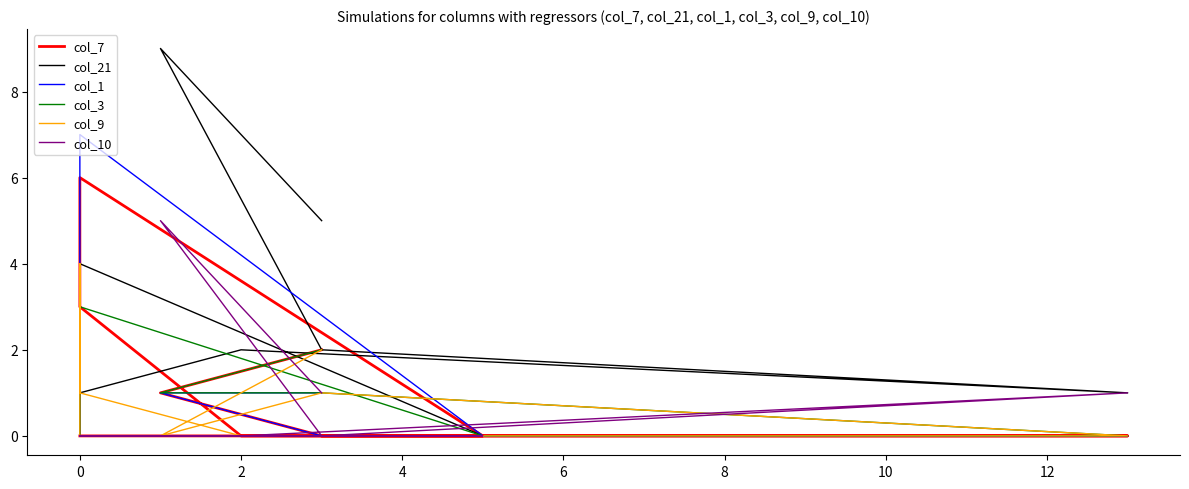

True or false: col_1 has more than 2 points higher than both neighbors.

False